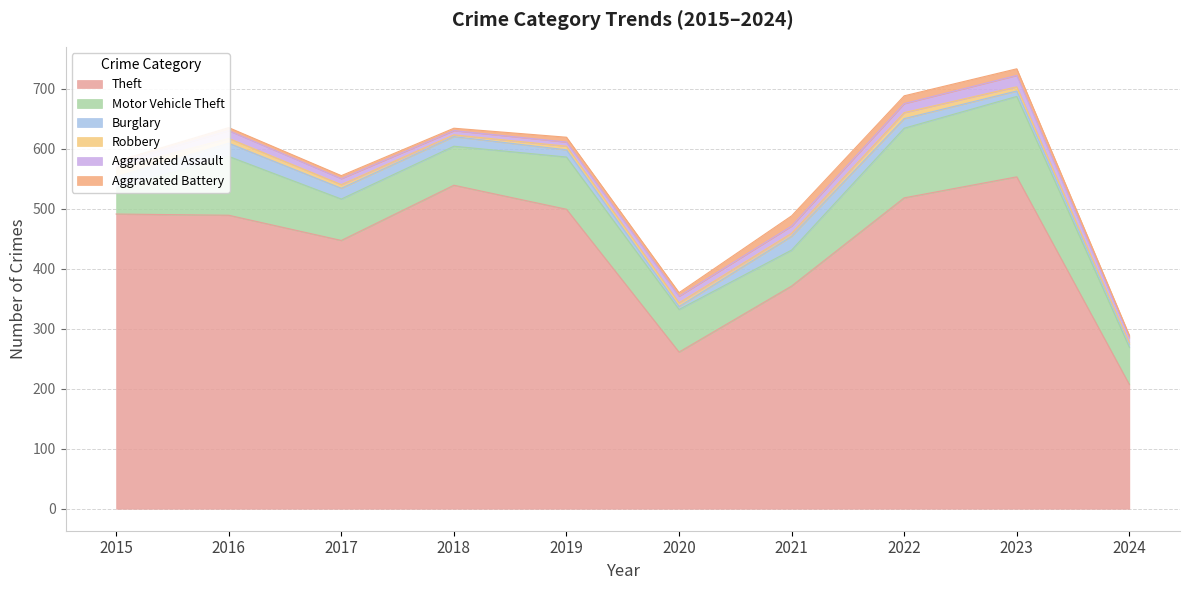

What is the total value across all series at 2021?

488